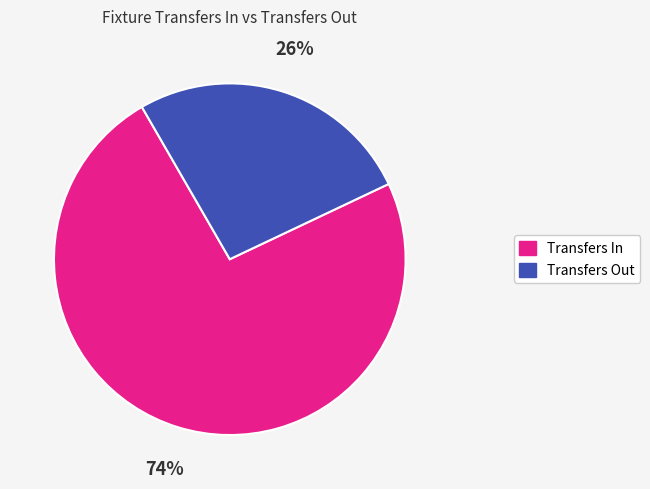

How many segments does this pie chart have?

2